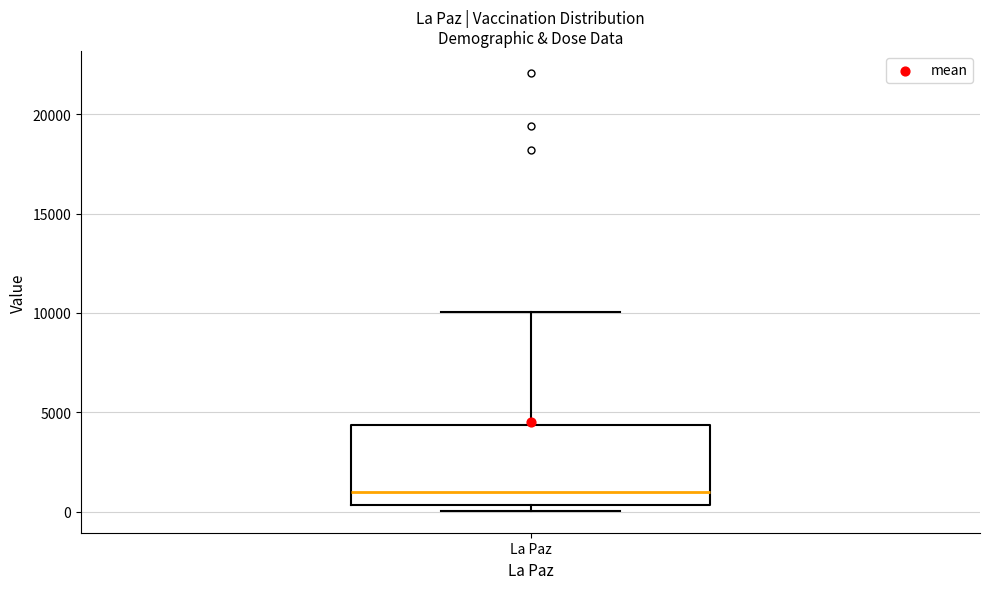

Where does the upper whisker of the box for La Paz end on the y-axis? The values are not printed on the chart, so give them approximately, as read against the axis.

10000